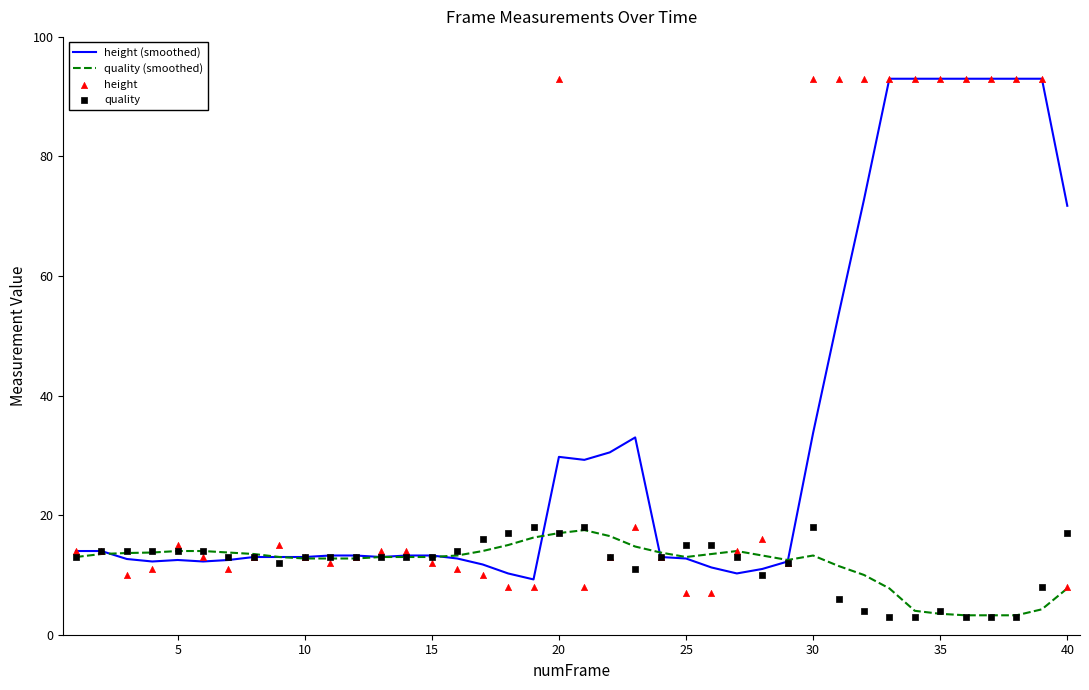

True or false: quality (smoothed) has a value of 13.0 at 25.

True